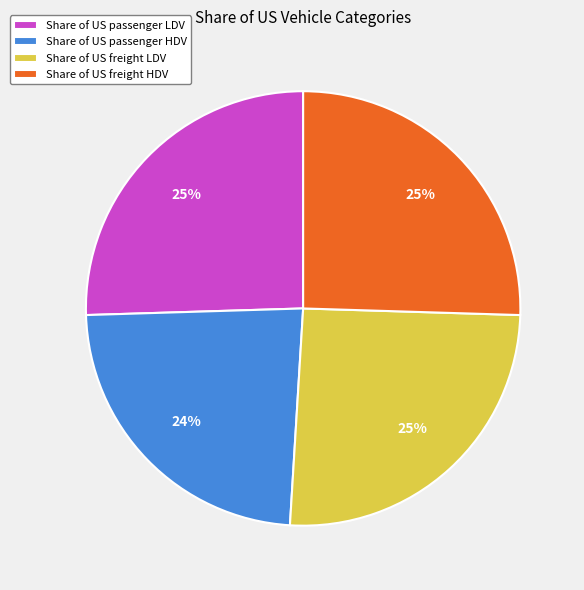

Is it true that Share of US passenger HDV is 24% of the pie?

True